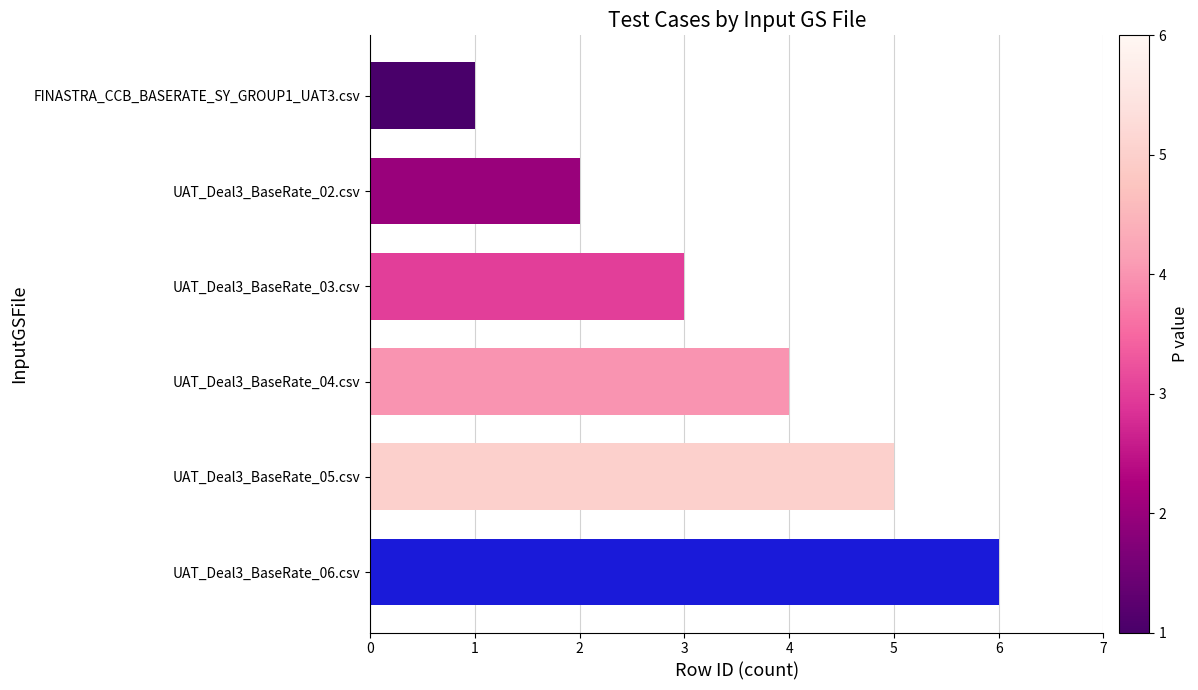

Between UAT_Deal3_BaseRate_04.csv and UAT_Deal3_BaseRate_06.csv, which is larger?

UAT_Deal3_BaseRate_06.csv